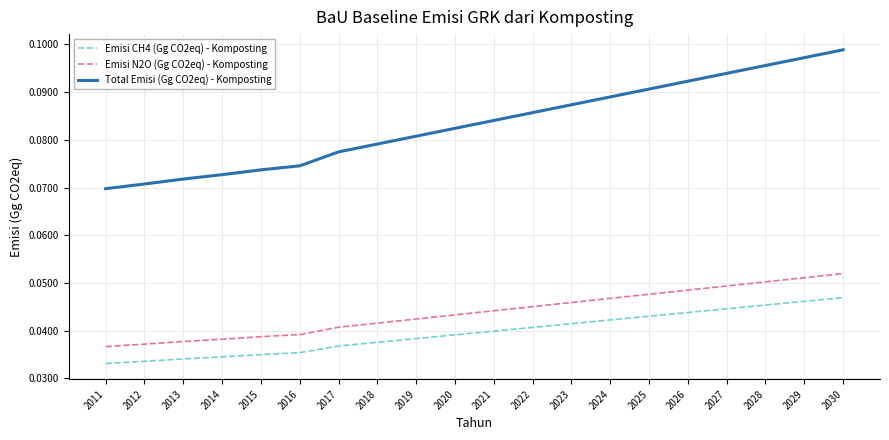

Does the chart display data point markers on the line(s)?

No